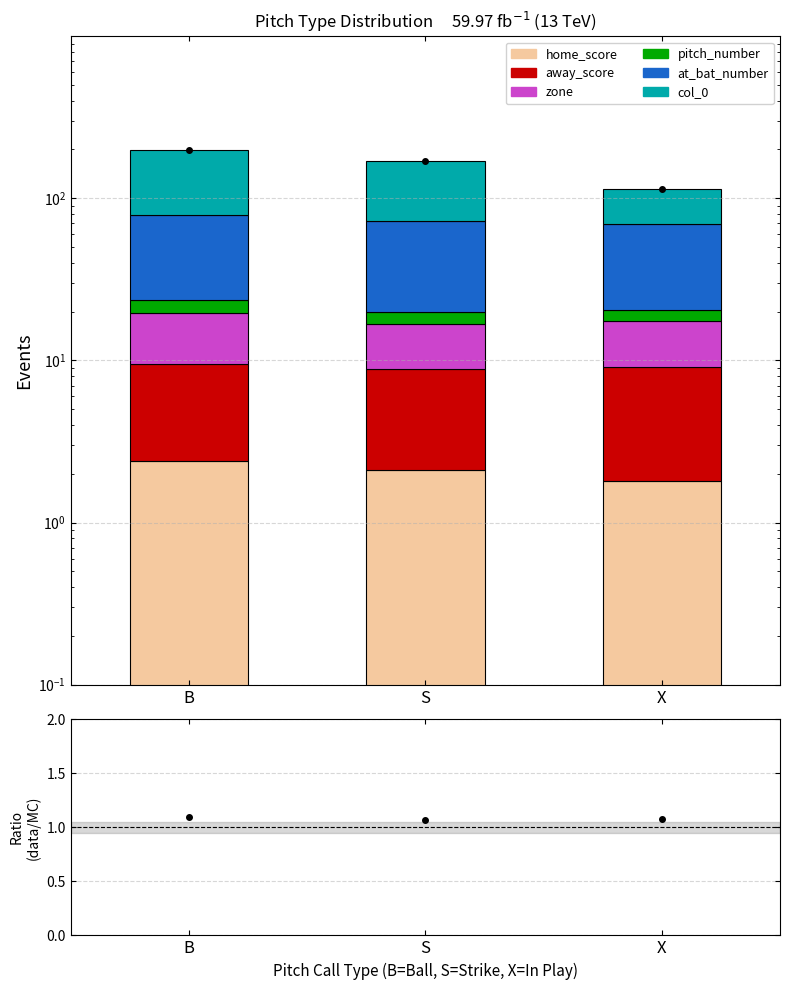

What is the label of the 1st bar from the right?

X